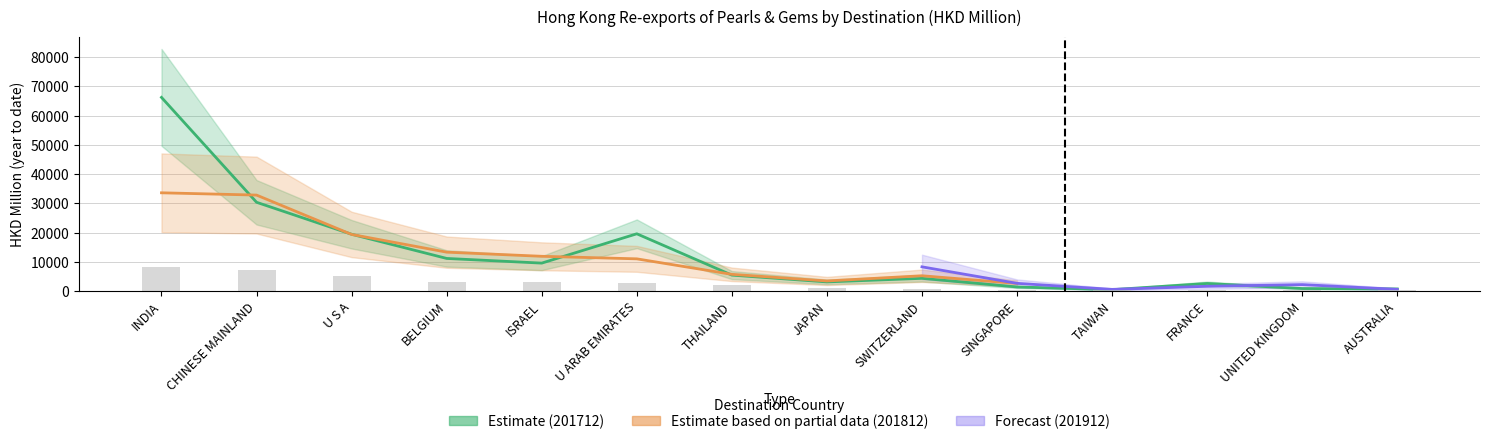

How many data points does each series have?

14